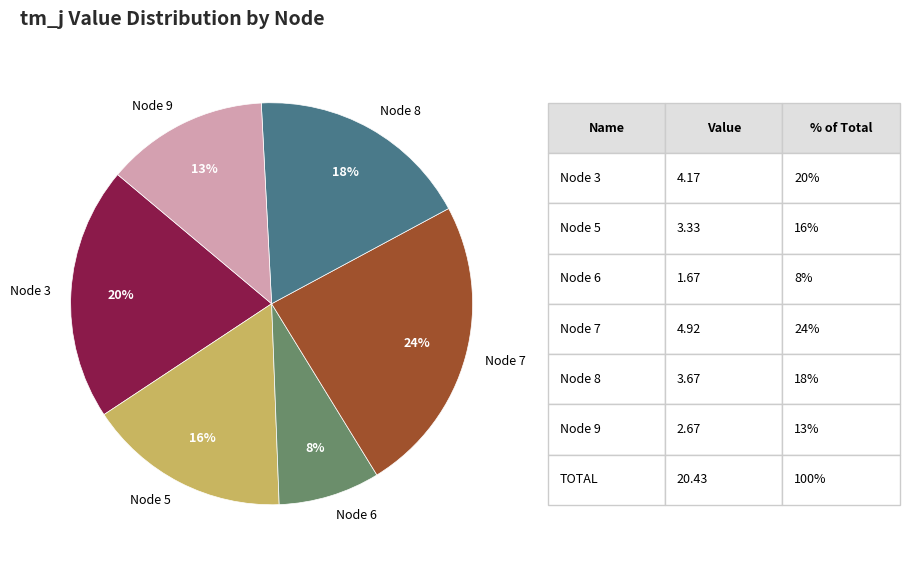

Which category has the smallest portion of the pie?

Node 6